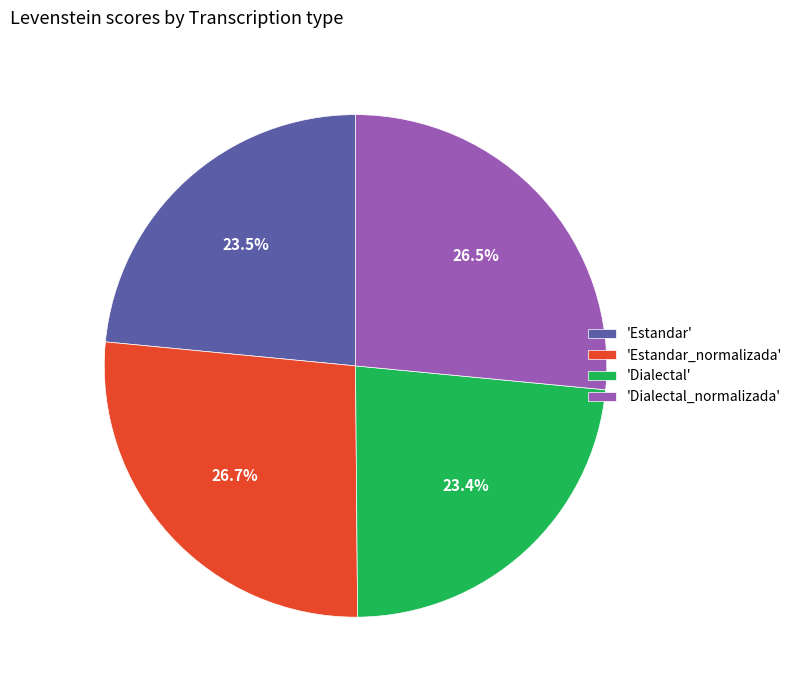

Is 'Estandar' the majority of the pie?

No